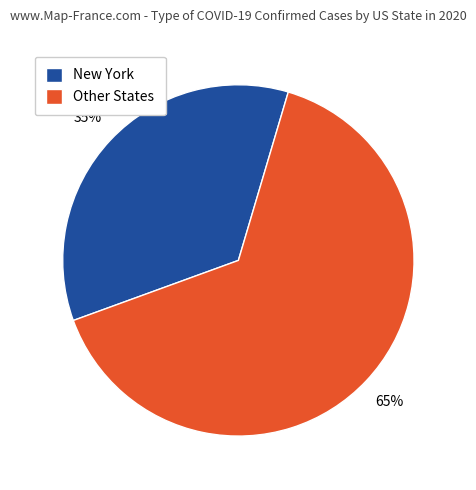

To the nearest percent, what is the difference between the largest and smallest slice percentages?

30%